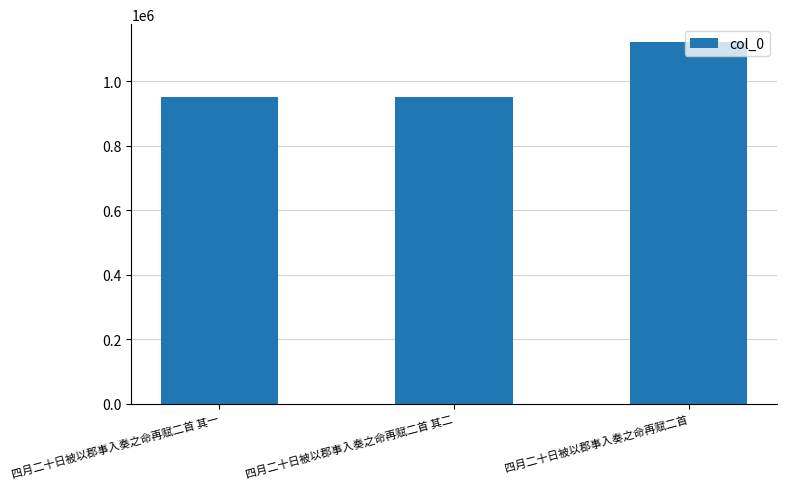

What is the label of the 3rd bar from the right?

四月二十日被以郡事入奏之命再赋二首 其一